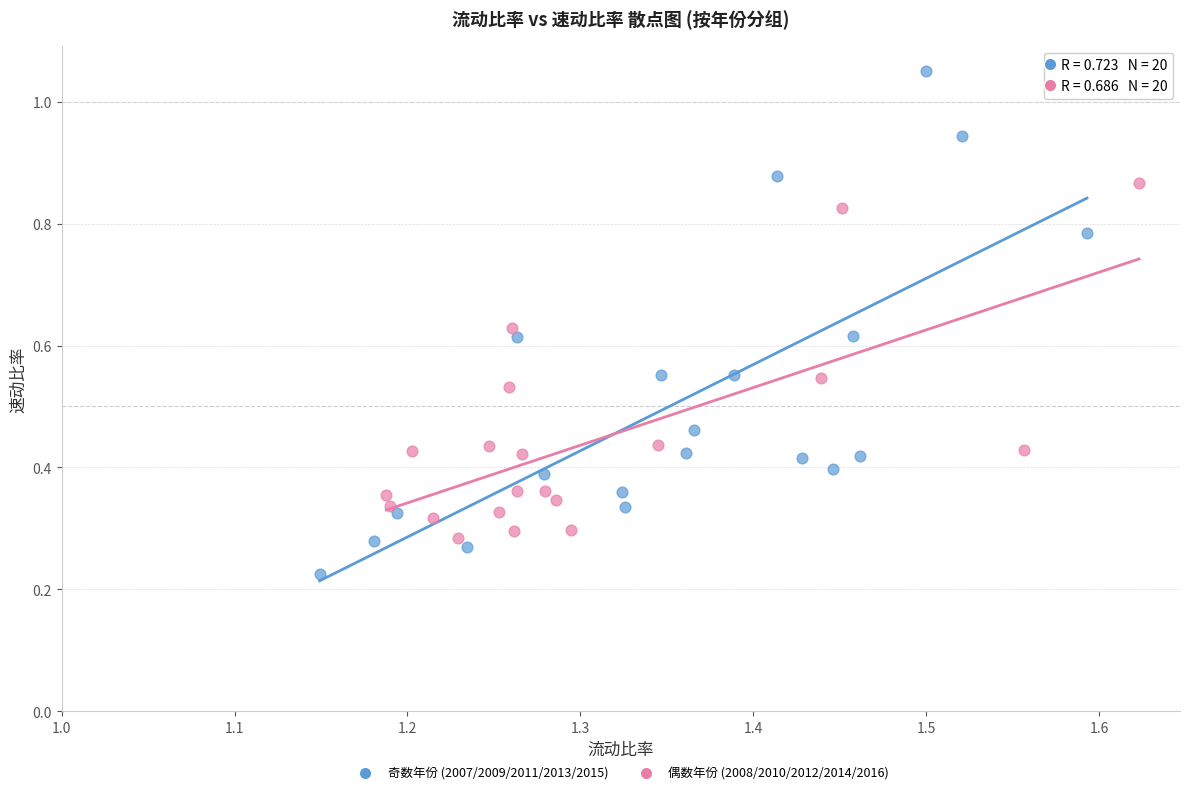

Which series has the largest Y range (max minus min)?

奇数年份 (2007/2009/2011/2013/2015)